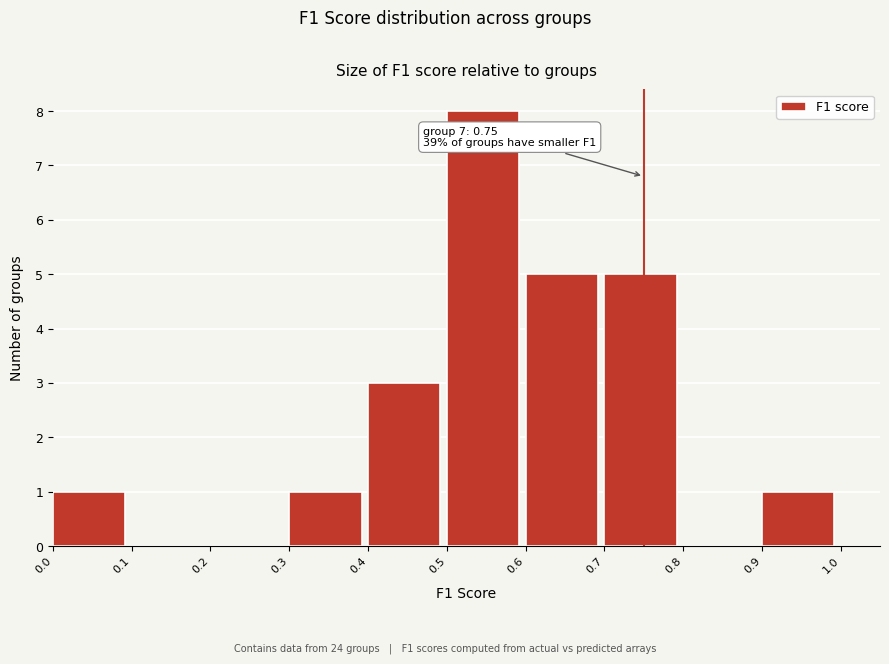

Which range on the x-axis has the tallest bar?

0.5 to 0.6